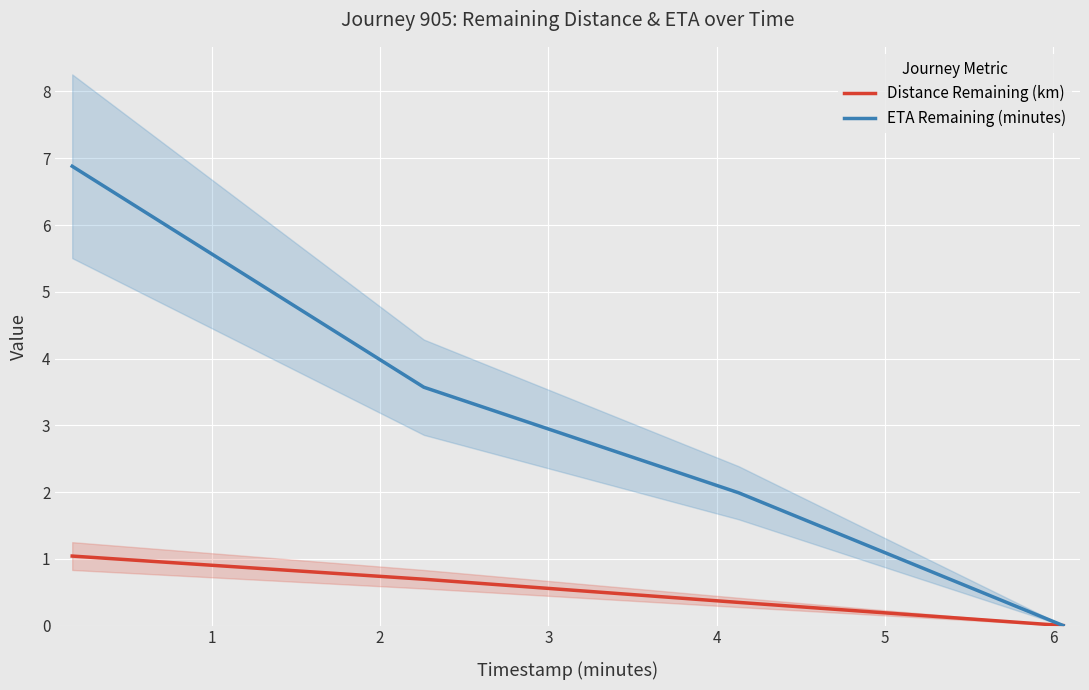

How many lines are shown in the chart?

2